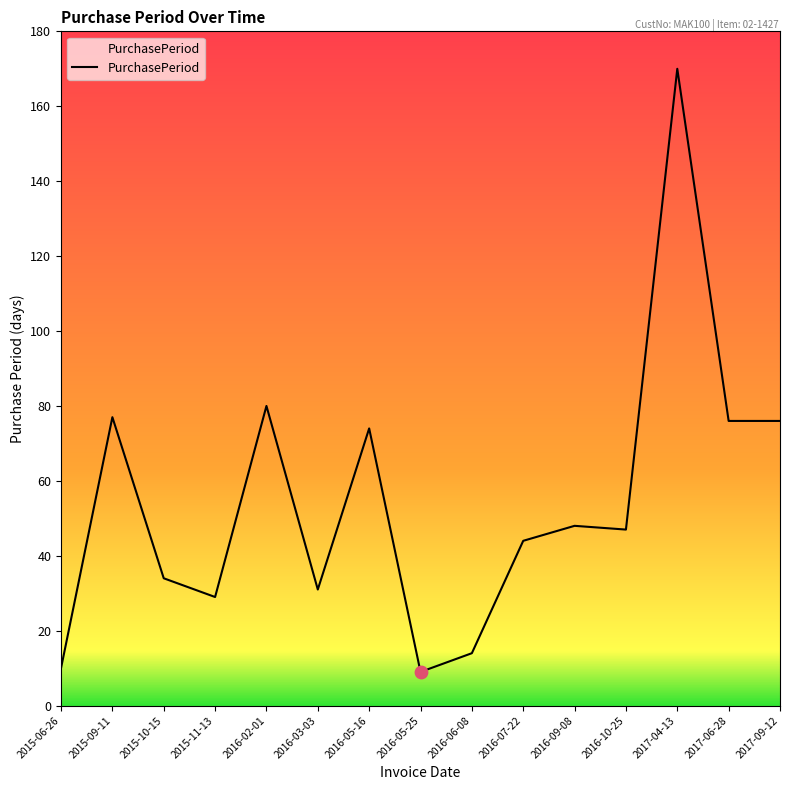

Approximately how many times larger is the value at 2017-09-12 compared to 2016-05-25?

8.4